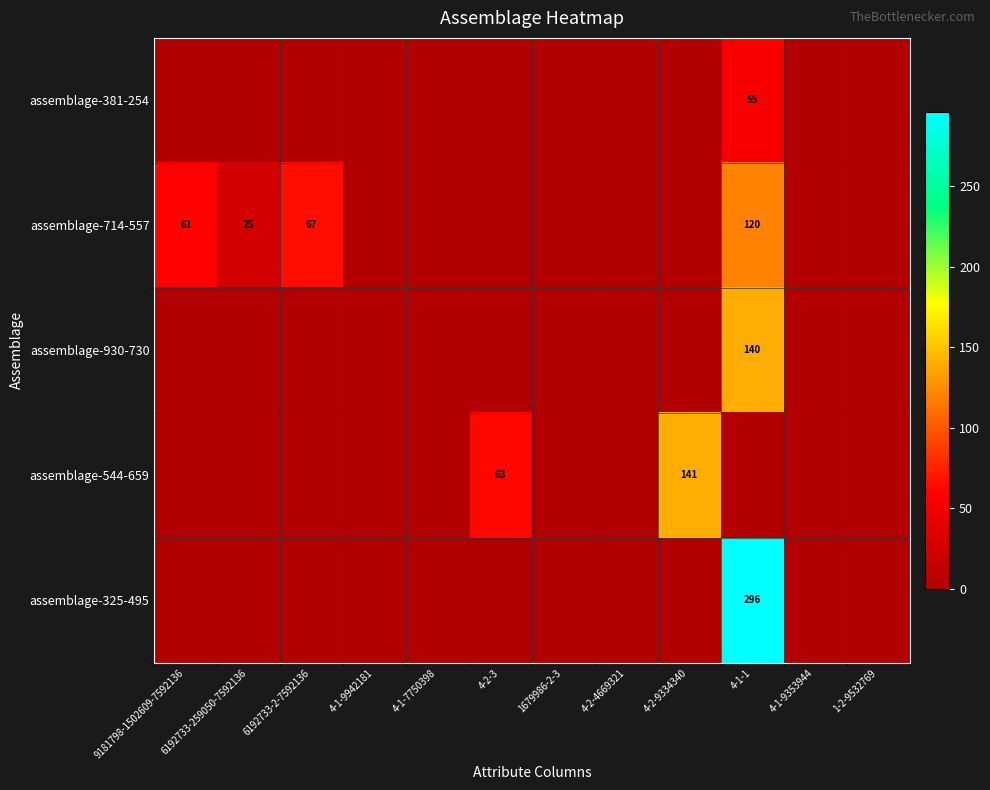

Is it true that assemblage-714-557 equals 38 at 6192733-259050-7592136?

False